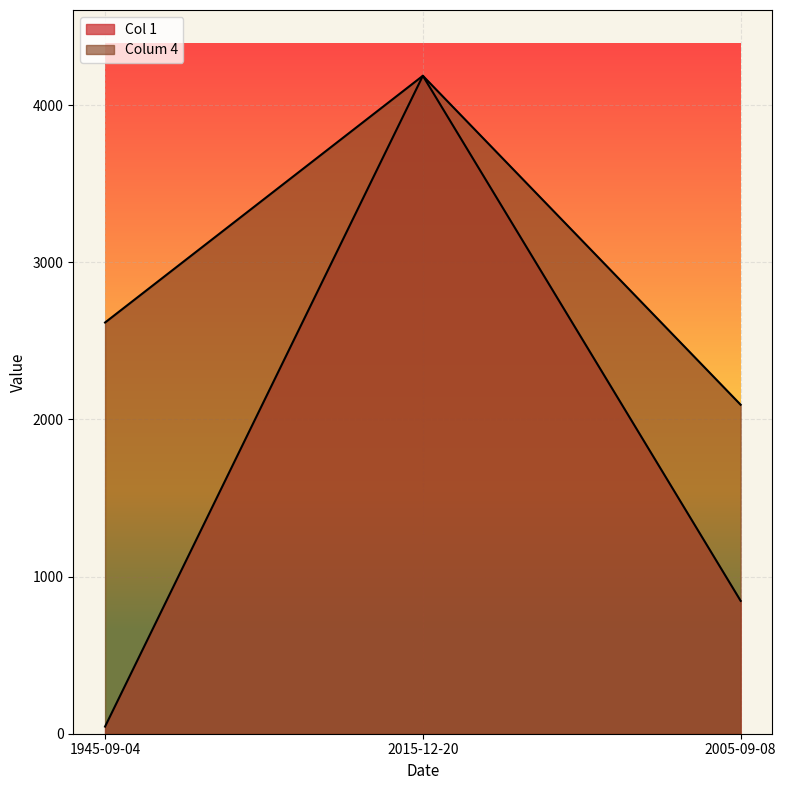

What is the difference between the highest and lowest values at 2005-09-08?

1247.9